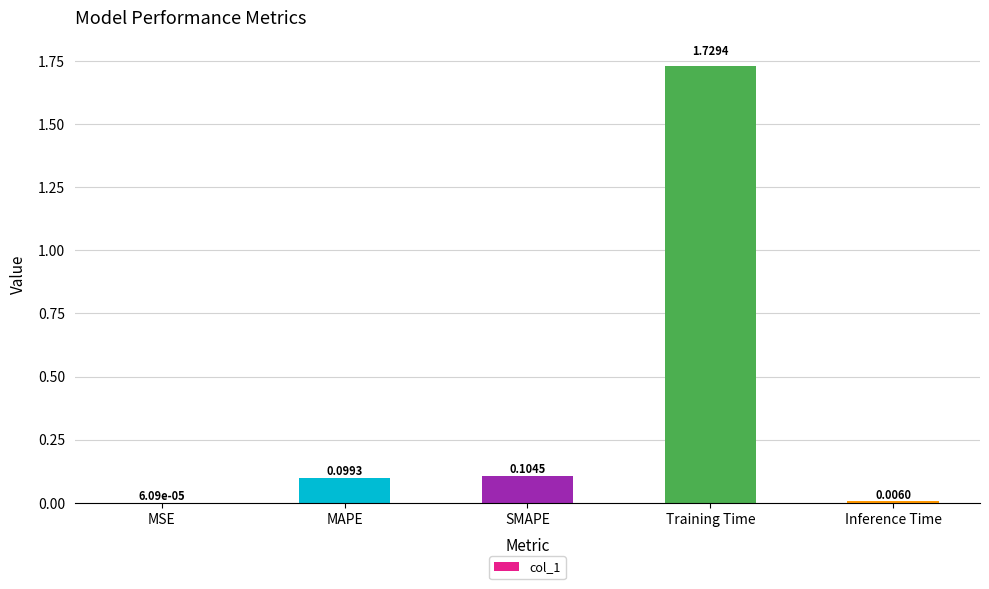

At which category does the chart reach its peak across all series?

Training Time